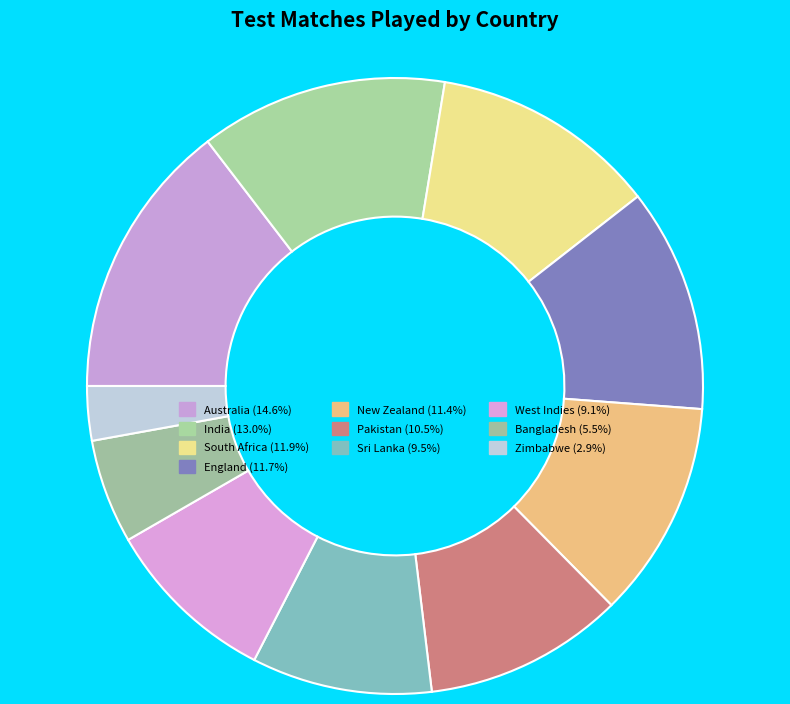

How many slices are in this pie chart?

10